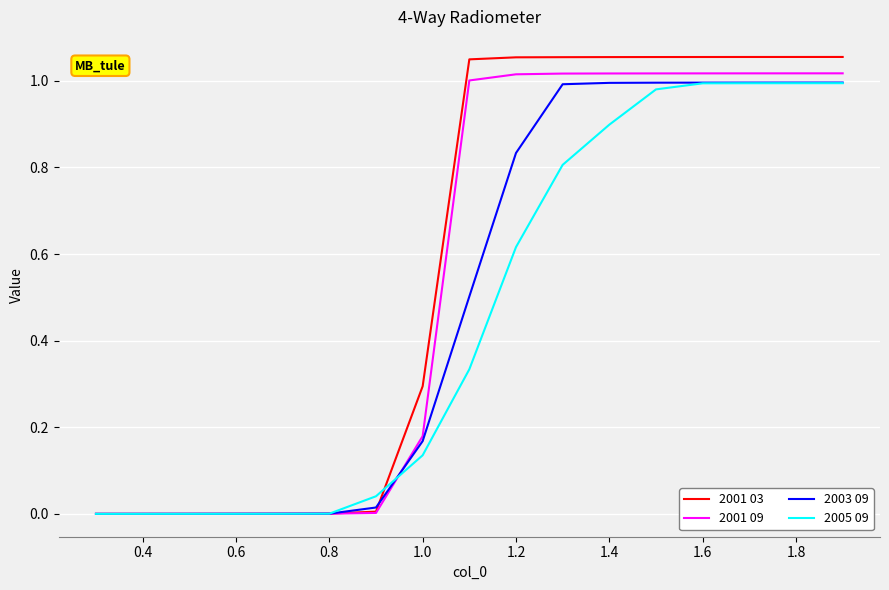

Which series has the largest range (max minus min)?

2001 03